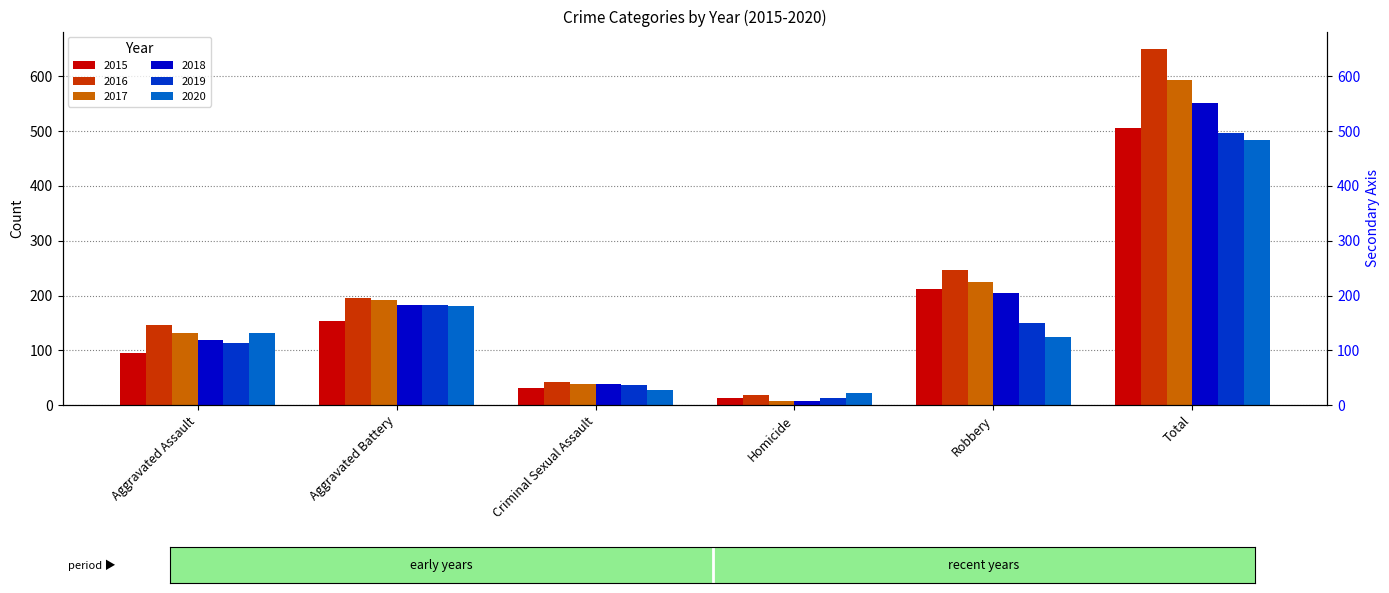

Between Criminal Sexual Assault and Robbery, which series saw the biggest shift?

2016